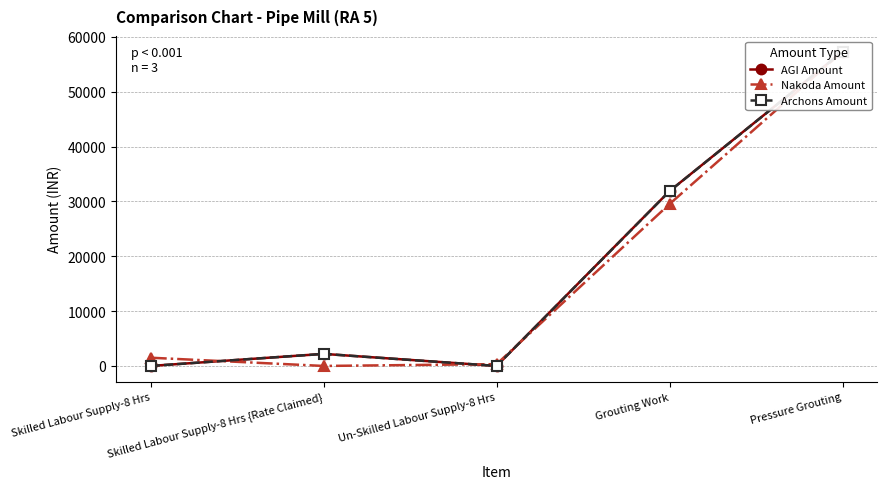

At which category is the sum across all series the highest?

Pressure Grouting